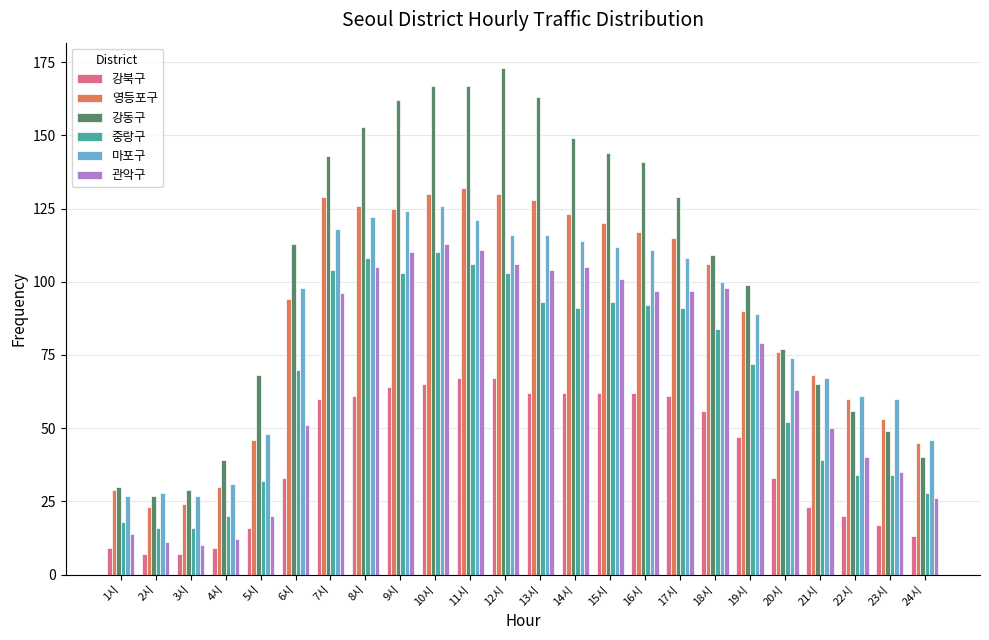

Count the number of categories in the chart.

24